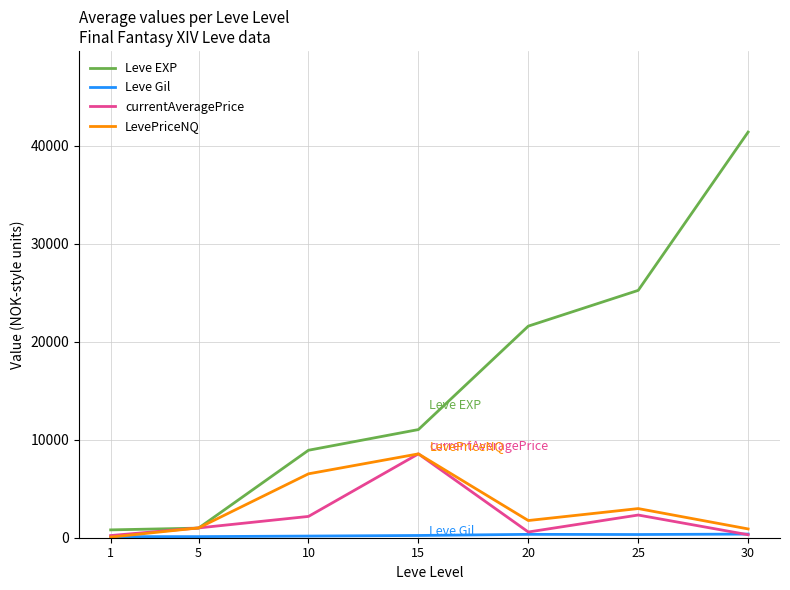

The value of LevePriceNQ at 10 is 6523.5. True or false?

True